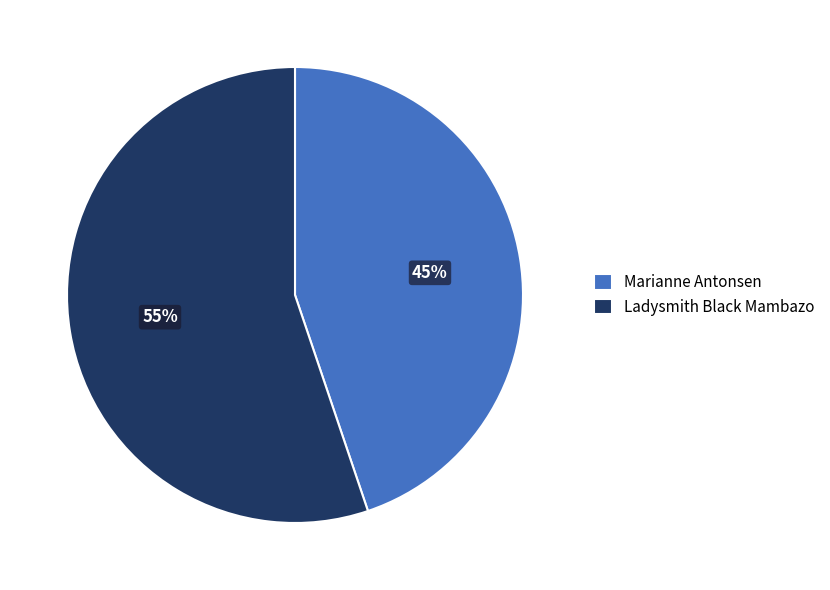

What is the smallest slice in the pie chart?

Marianne Antonsen